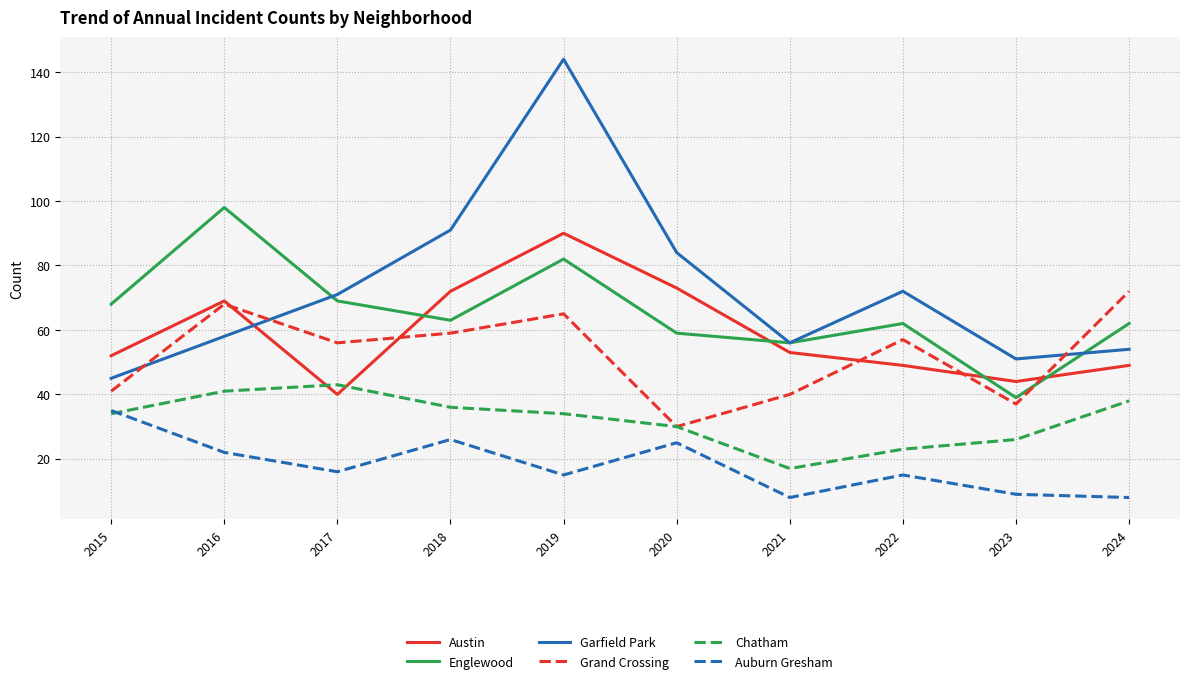

How many interior local valleys does the Chatham series have?

1